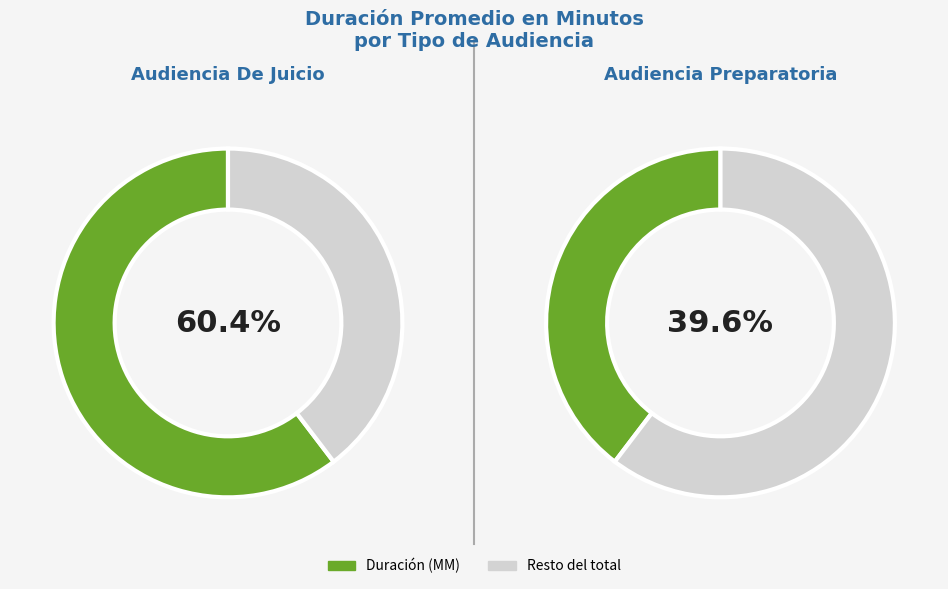

True or false: Audiencia De Juicio accounts for 72% of the total.

False